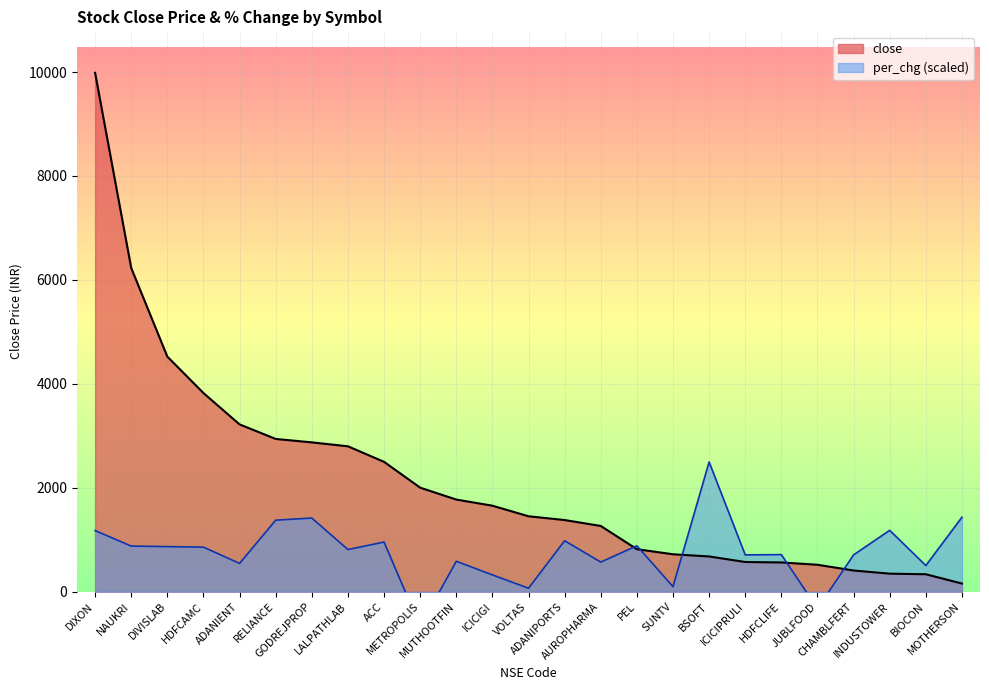

How many data points in close are above 1451?

13